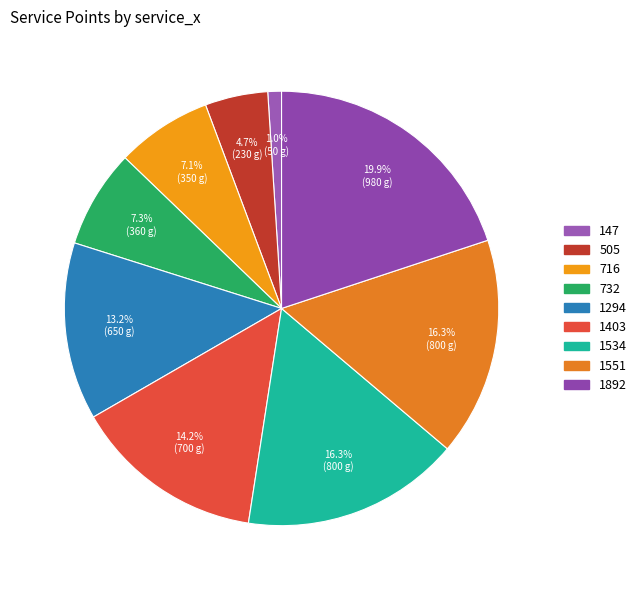

The 1534 slice represents 26% of the pie. True or false?

False